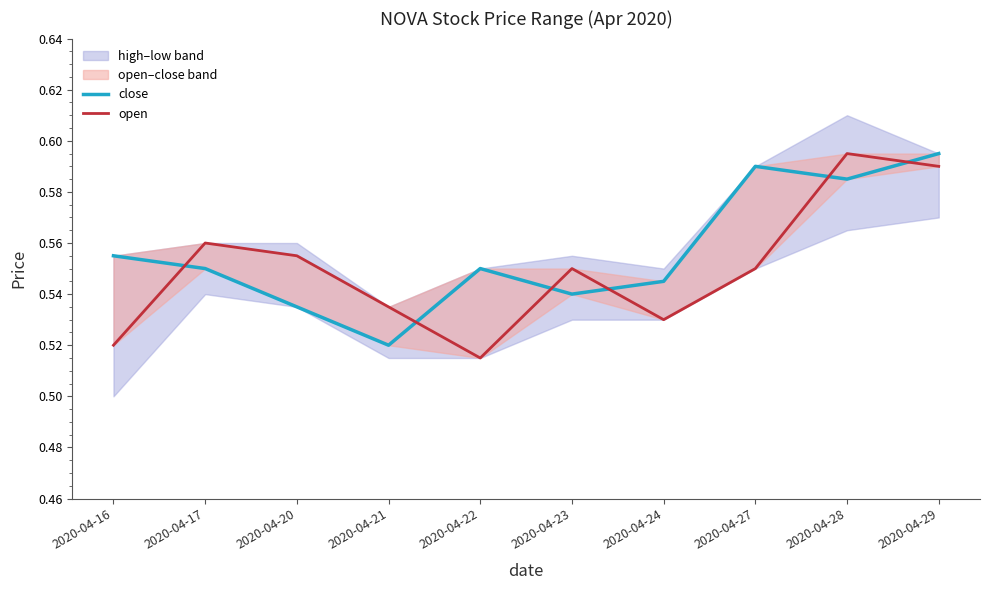

Which series ends up on top after the final intersection of open and close?

close